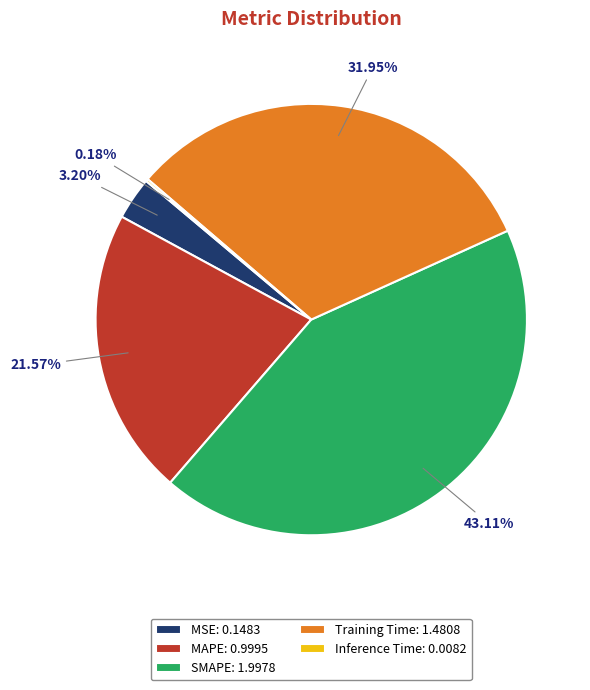

Does SMAPE: 1.9978 represent more than half of the total?

No